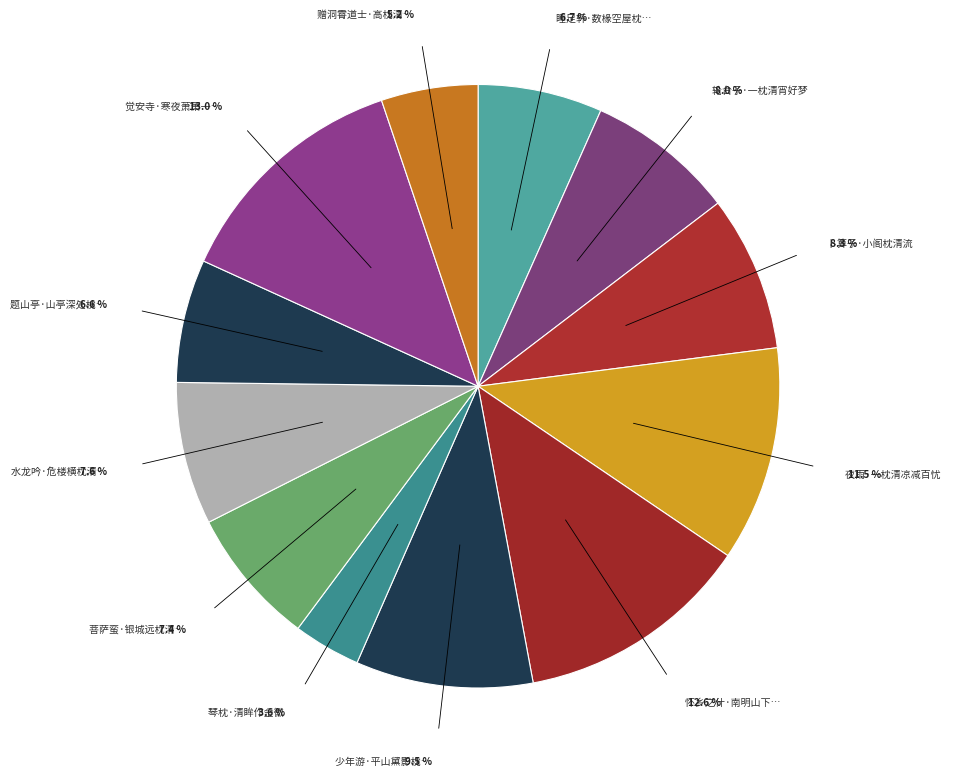

How many slices are in this pie chart?

12